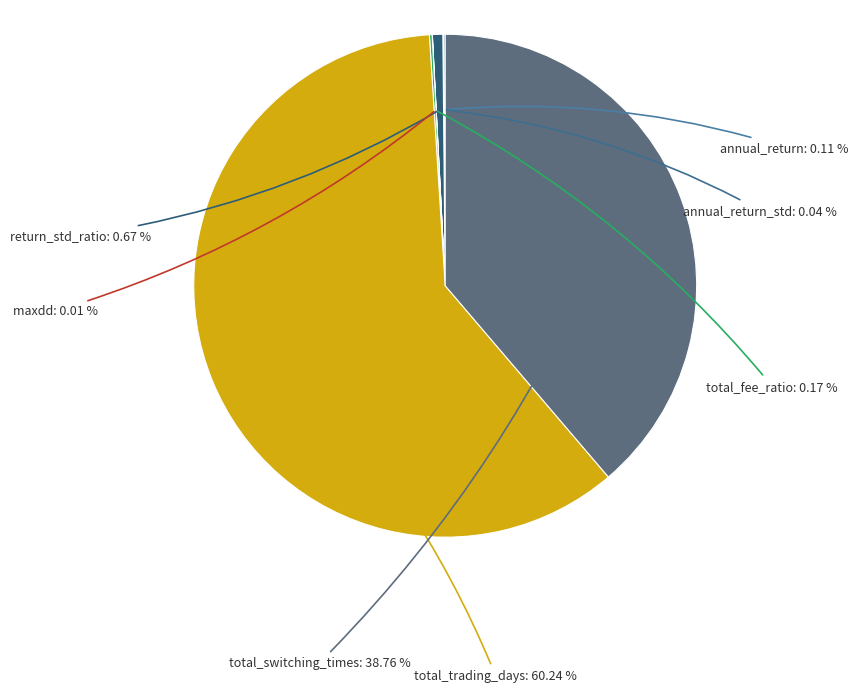

Which has a higher value, total_trading_days or total_switching_times?

total_trading_days